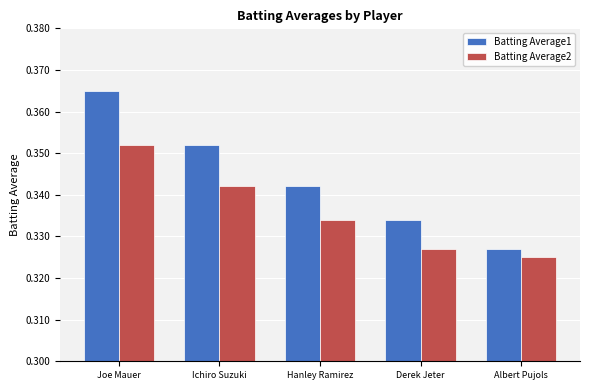

Which series changed the most between Hanley Ramirez and Albert Pujols?

Batting Average1